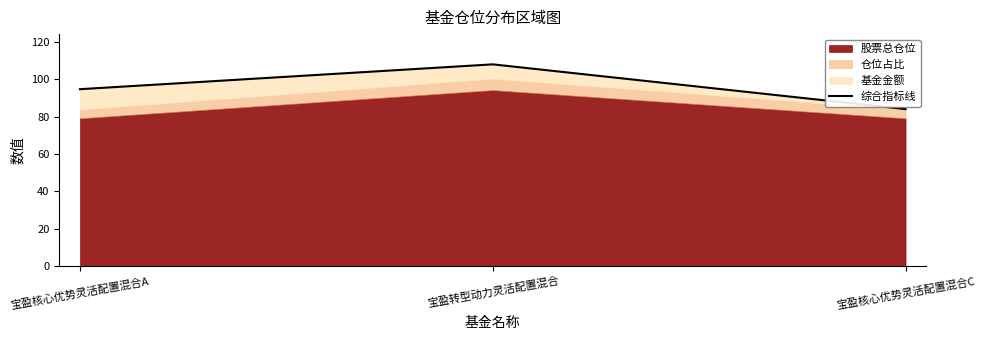

Reading left to right, transcribe all the data shown in this chart.

宝盈核心优势灵活配置混合A=94.7	宝盈转型动力灵活配置混合=108.0	宝盈核心优势灵活配置混合C=84.0